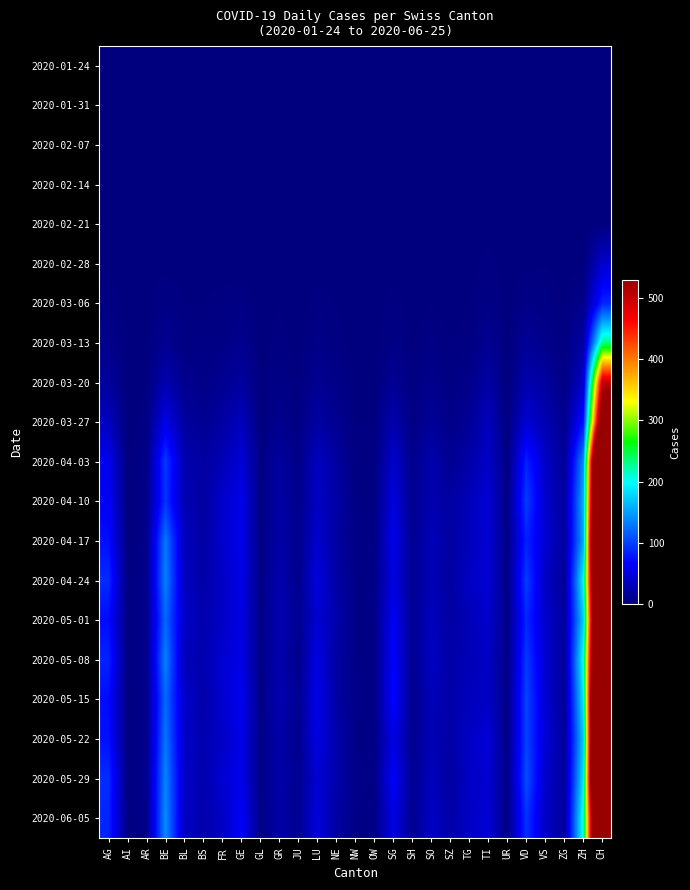

Reading left to right, transcribe all the data shown in this chart.

2020-01-24: AG=0	AI=0	AR=0	BE=0	BL=0	BS=0	FR=0	GE=0	GL=0	GR=0	JU=0	LU=0	NE=0	NW=0	OW=0	SG=0	SH=0	SO=0	SZ=0	TG=0	TI=0	UR=0	VD=0	VS=0	ZG=0	ZH=0	CH=0
2020-01-31: AG=0	AI=0	AR=0	BE=0	BL=0	BS=0	FR=0	GE=0	GL=0	GR=0	JU=0	LU=0	NE=0	NW=0	OW=0	SG=0	SH=0	SO=0	SZ=0	TG=0	TI=0	UR=0	VD=0	VS=0	ZG=0	ZH=0	CH=0
2020-02-07: AG=0	AI=0	AR=0	BE=0	BL=0	BS=0	FR=0	GE=0	GL=0	GR=0	JU=0	LU=0	NE=0	NW=0	OW=0	SG=0	SH=0	SO=0	SZ=0	TG=0	TI=0	UR=0	VD=0	VS=0	ZG=0	ZH=0	CH=0
2020-02-14: AG=0	AI=0	AR=0	BE=0	BL=0	BS=0	FR=0	GE=0	GL=0	GR=0	JU=0	LU=0	NE=0	NW=0	OW=0	SG=0	SH=0	SO=0	SZ=0	TG=0	TI=0	UR=0	VD=0	VS=0	ZG=0	ZH=0	CH=0
2020-02-21: AG=0	AI=0	AR=0	BE=0	BL=0	BS=0	FR=0	GE=0	GL=0	GR=0	JU=0	LU=0	NE=0	NW=0	OW=0	SG=0	SH=0	SO=0	SZ=0	TG=0	TI=0	UR=0	VD=0	VS=0	ZG=0	ZH=0	CH=0
2020-02-28: AG=0	AI=0	AR=0	BE=0	BL=0	BS=0	FR=0	GE=0	GL=0	GR=0	JU=0	LU=0	NE=0	NW=0	OW=0	SG=0	SH=0	SO=0	SZ=0	TG=0	TI=2	UR=0	VD=0	VS=1	ZG=0	ZH=0	CH=42
2020-03-06: AG=3	AI=0	AR=0	BE=4	BL=1	BS=1	FR=2	GE=3	GL=0	GR=1	JU=0	LU=2	NE=1	NW=0	OW=0	SG=2	SH=0	SO=1	SZ=0	TG=1	TI=4	UR=0	VD=5	VS=3	ZG=1	ZH=7	CH=85
2020-03-13: AG=7	AI=0	AR=0	BE=10	BL=3	BS=3	FR=4	GE=9	GL=0	GR=2	JU=0	LU=5	NE=2	NW=0	OW=0	SG=4	SH=1	SO=3	SZ=1	TG=2	TI=11	UR=0	VD=13	VS=8	ZG=2	ZH=20	CH=231
2020-03-20: AG=16	AI=0	AR=1	BE=26	BL=8	BS=5	FR=10	GE=17	GL=1	GR=4	JU=1	LU=11	NE=5	NW=1	OW=0	SG=12	SH=2	SO=7	SZ=3	TG=6	TI=20	UR=0	VD=25	VS=18	ZG=4	ZH=39	CH=502
2020-03-27: AG=34	AI=0	AR=2	BE=55	BL=18	BS=10	FR=19	GE=33	GL=1	GR=8	JU=3	LU=19	NE=10	NW=1	OW=1	SG=25	SH=3	SO=14	SZ=5	TG=13	TI=33	UR=1	VD=45	VS=27	ZG=9	ZH=75	CH=626
2020-04-03: AG=58	AI=1	AR=4	BE=96	BL=26	BS=18	FR=29	GE=46	GL=3	GR=17	JU=5	LU=35	NE=17	NW=2	OW=2	SG=41	SH=7	SO=24	SZ=11	TG=22	TI=38	UR=2	VD=83	VS=38	ZG=12	ZH=140	CH=936
2020-04-10: AG=63	AI=1	AR=6	BE=92	BL=28	BS=18	FR=40	GE=56	GL=4	GR=20	JU=7	LU=37	NE=21	NW=3	OW=3	SG=50	SH=9	SO=26	SZ=18	TG=31	TI=46	UR=3	VD=98	VS=41	ZG=16	ZH=159	CH=963
2020-04-17: AG=73	AI=1	AR=6	BE=129	BL=33	BS=19	FR=41	GE=57	GL=4	GR=21	JU=8	LU=42	NE=18	NW=4	OW=4	SG=57	SH=10	SO=31	SZ=18	TG=32	TI=44	UR=4	VD=83	VS=43	ZG=17	ZH=154	CH=1067
2020-04-24: AG=88	AI=2	AR=7	BE=134	BL=34	BS=22	FR=37	GE=55	GL=4	GR=25	JU=8	LU=50	NE=20	NW=5	OW=5	SG=51	SH=11	SO=29	SZ=17	TG=37	TI=44	UR=4	VD=98	VS=36	ZG=13	ZH=196	CH=957
2020-05-01: AG=71	AI=2	AR=7	BE=120	BL=39	BS=24	FR=37	GE=53	GL=5	GR=27	JU=10	LU=43	NE=24	NW=5	OW=5	SG=62	SH=10	SO=33	SZ=19	TG=29	TI=41	UR=4	VD=86	VS=40	ZG=17	ZH=174	CH=910
2020-05-08: AG=84	AI=2	AR=7	BE=134	BL=30	BS=26	FR=44	GE=54	GL=4	GR=25	JU=7	LU=53	NE=19	NW=5	OW=4	SG=66	SH=10	SO=35	SZ=21	TG=30	TI=37	UR=4	VD=96	VS=43	ZG=14	ZH=203	CH=958
2020-05-15: AG=71	AI=2	AR=6	BE=121	BL=40	BS=22	FR=43	GE=59	GL=5	GR=26	JU=10	LU=57	NE=19	NW=6	OW=4	SG=70	SH=8	SO=30	SZ=22	TG=32	TI=36	UR=4	VD=102	VS=45	ZG=13	ZH=189	CH=1064
2020-05-22: AG=74	AI=2	AR=7	BE=128	BL=38	BS=26	FR=37	GE=56	GL=5	GR=22	JU=8	LU=53	NE=24	NW=5	OW=4	SG=53	SH=9	SO=29	SZ=21	TG=37	TI=47	UR=4	VD=101	VS=46	ZG=14	ZH=173	CH=1070
2020-05-29: AG=89	AI=2	AR=8	BE=136	BL=38	BS=24	FR=44	GE=56	GL=5	GR=22	JU=10	LU=44	NE=24	NW=6	OW=5	SG=64	SH=10	SO=32	SZ=17	TG=37	TI=42	UR=5	VD=107	VS=40	ZG=16	ZH=187	CH=1096
2020-06-05: AG=85	AI=2	AR=6	BE=140	BL=36	BS=24	FR=36	GE=64	GL=5	GR=21	JU=10	LU=49	NE=19	NW=5	OW=4	SG=53	SH=9	SO=37	SZ=21	TG=37	TI=44	UR=4	VD=92	VS=36	ZG=16	ZH=210	CH=910